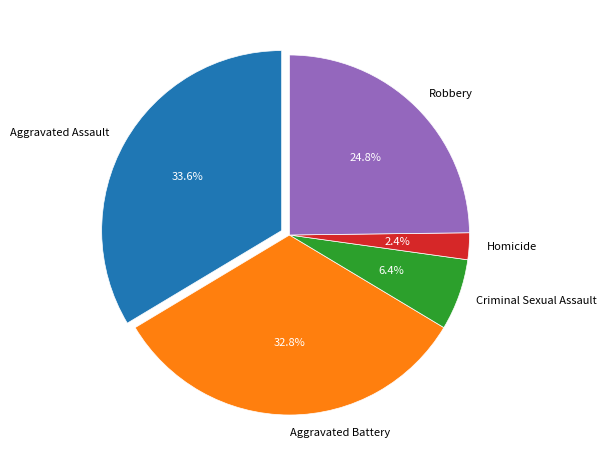

How many segments does this pie chart have?

5